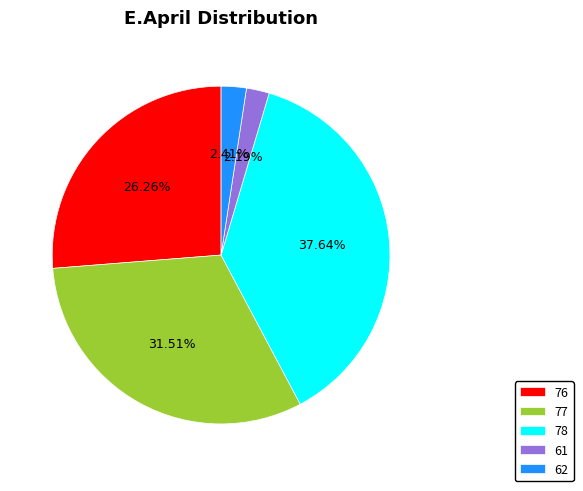

Is there a majority slice in this chart?

No